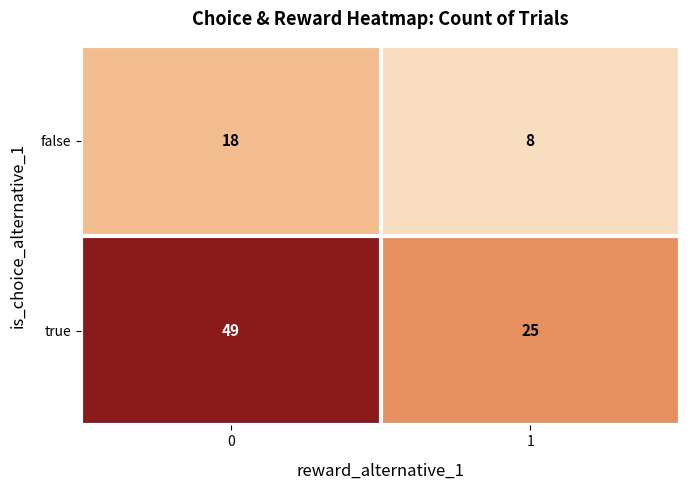

Reading left to right, list all the values displayed in this chart.

false: 18	8
true: 49	25